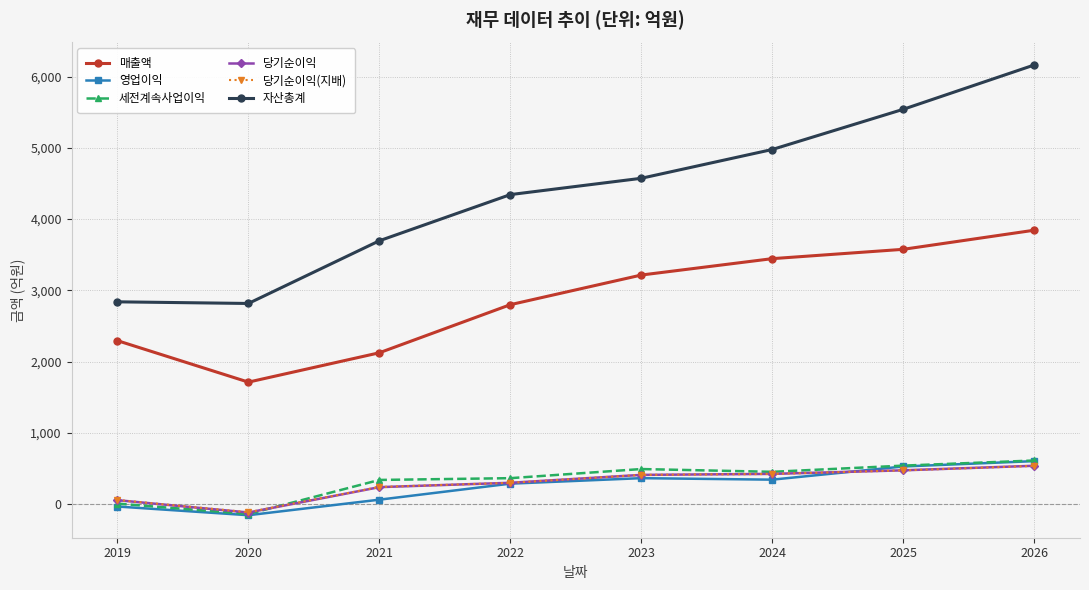

At which category does the chart reach its minimum across all series?

2020